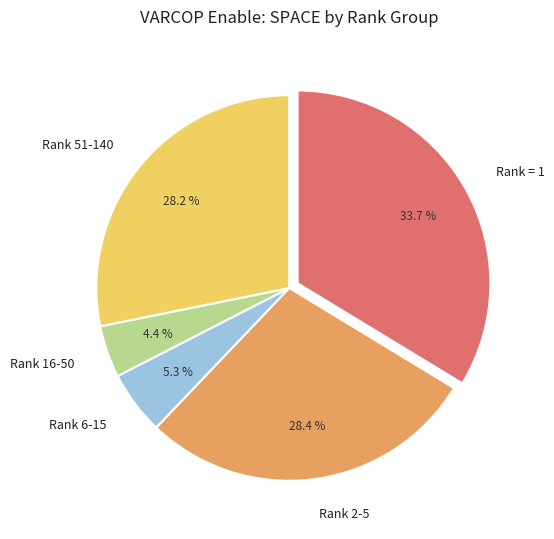

What portion of the pie excludes Rank 51-140?

71.8%